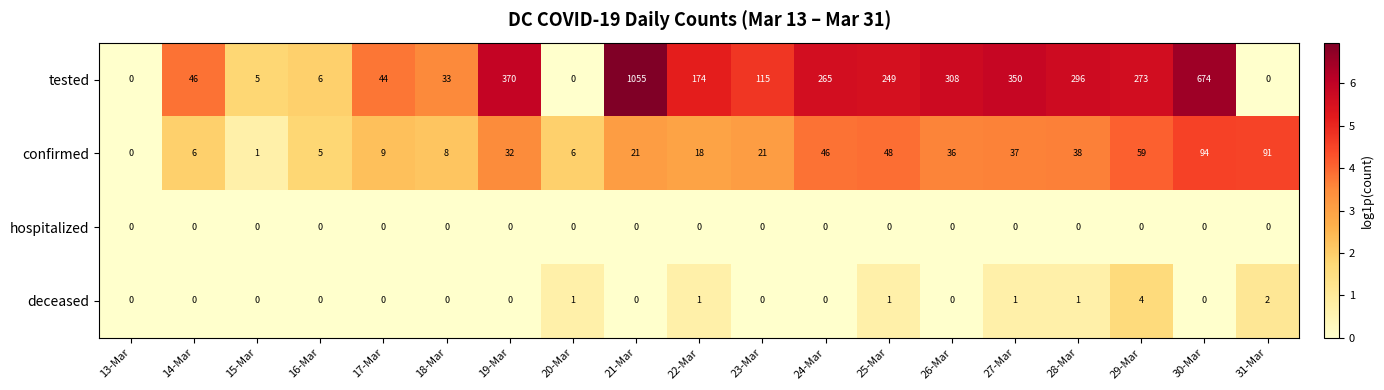

Which category has the highest value across all series?

21-Mar